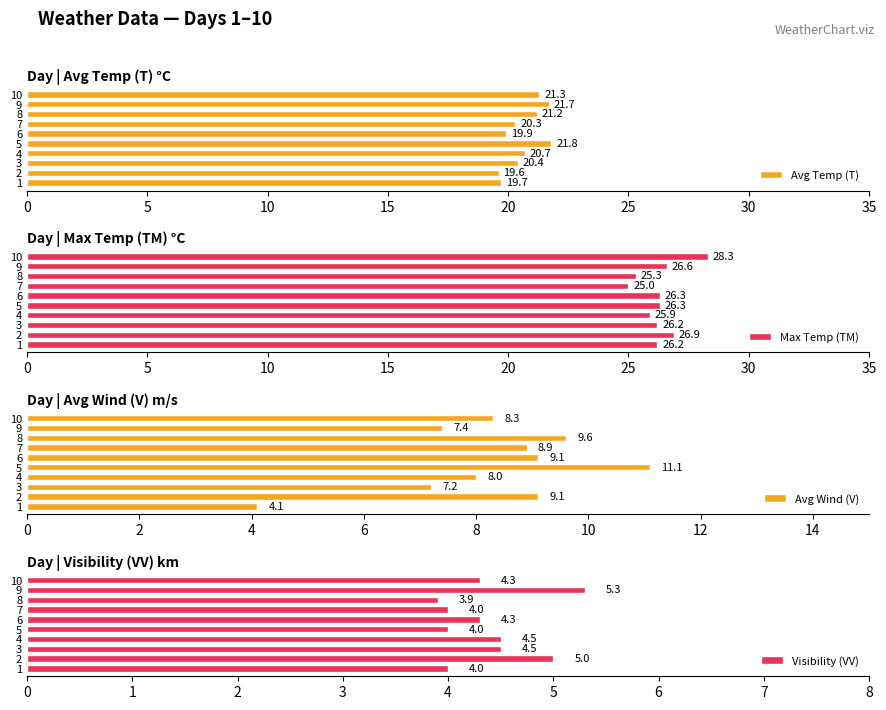

What is the difference between the maximum and minimum values in the Avg Temp (T) series?

2.2